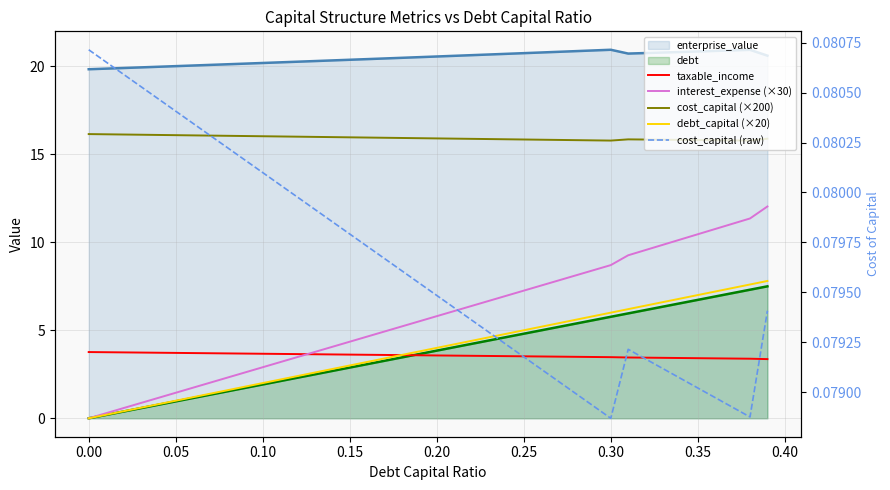

Reading right to left, transcribe all the data shown in this chart.

taxable_income: 3.4	3.4	3.4	3.4	3.4	3.4	3.4	3.4	3.5	3.5	3.5	3.5	3.5	3.5	3.5	3.5	3.5	3.5	3.6	3.6	3.6	3.6	3.6	3.6	3.6	3.6	3.6	3.6	3.7	3.7	3.7	3.7	3.7	3.7	3.7	3.7	3.7	3.7	3.8	3.8
interest_expense (×30): 12.0	11.3	11.1	10.8	10.5	10.2	9.9	9.6	9.3	8.7	8.4	8.1	7.8	7.5	7.3	7.0	6.7	6.4	6.1	5.8	5.5	5.2	4.9	4.6	4.4	4.1	3.8	3.5	3.2	2.9	2.6	2.3	2.0	1.7	1.5	1.2	0.9	0.6	0.3	0.0
cost_capital (×200): 15.9	15.8	15.8	15.8	15.8	15.8	15.8	15.8	15.8	15.8	15.8	15.8	15.8	15.8	15.8	15.8	15.9	15.9	15.9	15.9	15.9	15.9	15.9	15.9	16.0	16.0	16.0	16.0	16.0	16.0	16.0	16.0	16.1	16.1	16.1	16.1	16.1	16.1	16.1	16.1
debt_capital (×20): 7.8	7.6	7.4	7.2	7.0	6.8	6.6	6.4	6.2	6.0	5.8	5.6	5.4	5.2	5.0	4.8	4.6	4.4	4.2	4.0	3.8	3.6	3.4	3.2	3.0	2.8	2.6	2.4	2.2	2.0	1.8	1.6	1.4	1.2	1.0	0.8	0.6	0.4	0.2	0.0
cost_capital (raw): 0.1	0.1	0.1	0.1	0.1	0.1	0.1	0.1	0.1	0.1	0.1	0.1	0.1	0.1	0.1	0.1	0.1	0.1	0.1	0.1	0.1	0.1	0.1	0.1	0.1	0.1	0.1	0.1	0.1	0.1	0.1	0.1	0.1	0.1	0.1	0.1	0.1	0.1	0.1	0.1